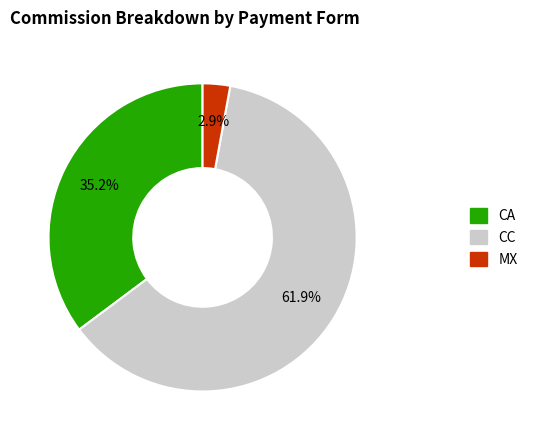

How many slices are in this pie chart?

3